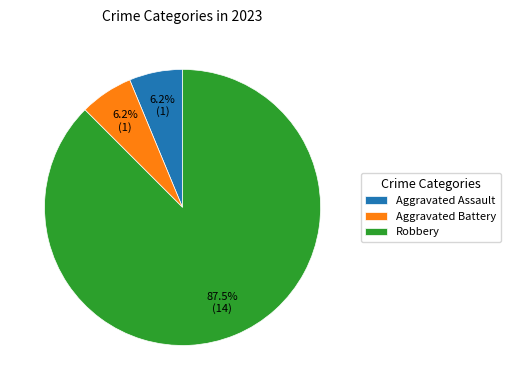

To the nearest percent, what percentage of the pie is Aggravated Battery?

6%